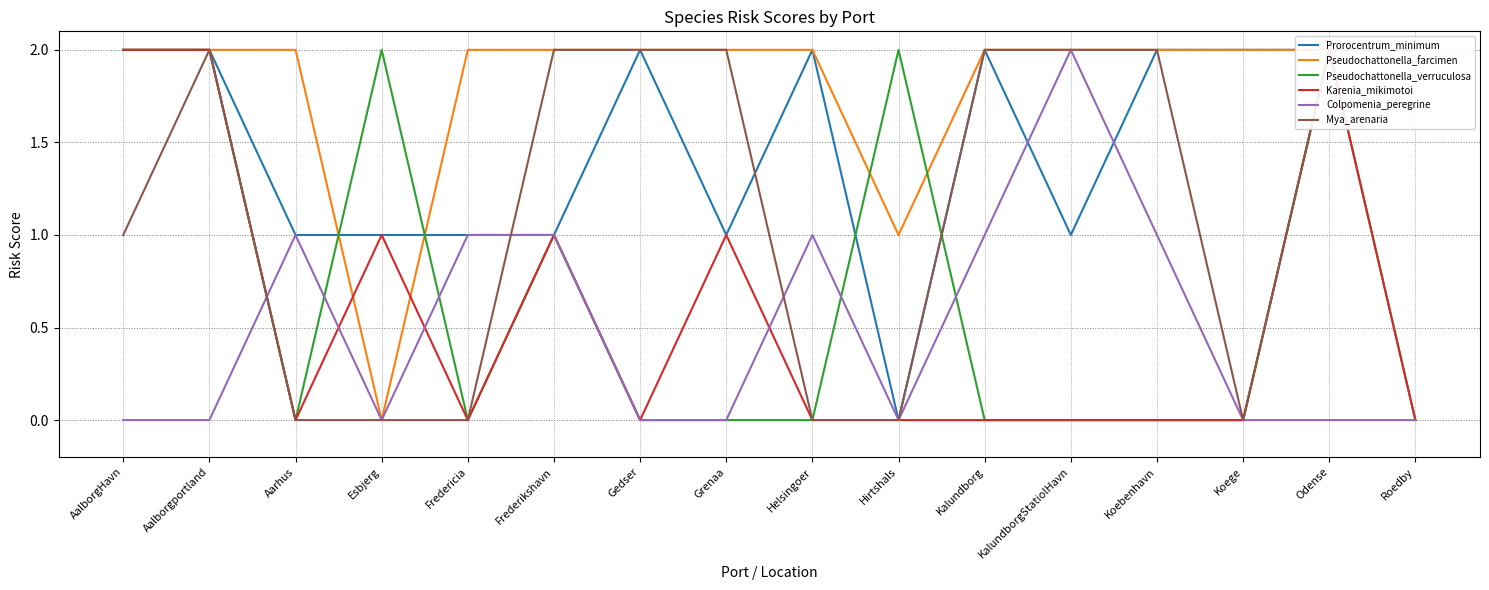

Which category has the lowest value across all series?

Hirtshals